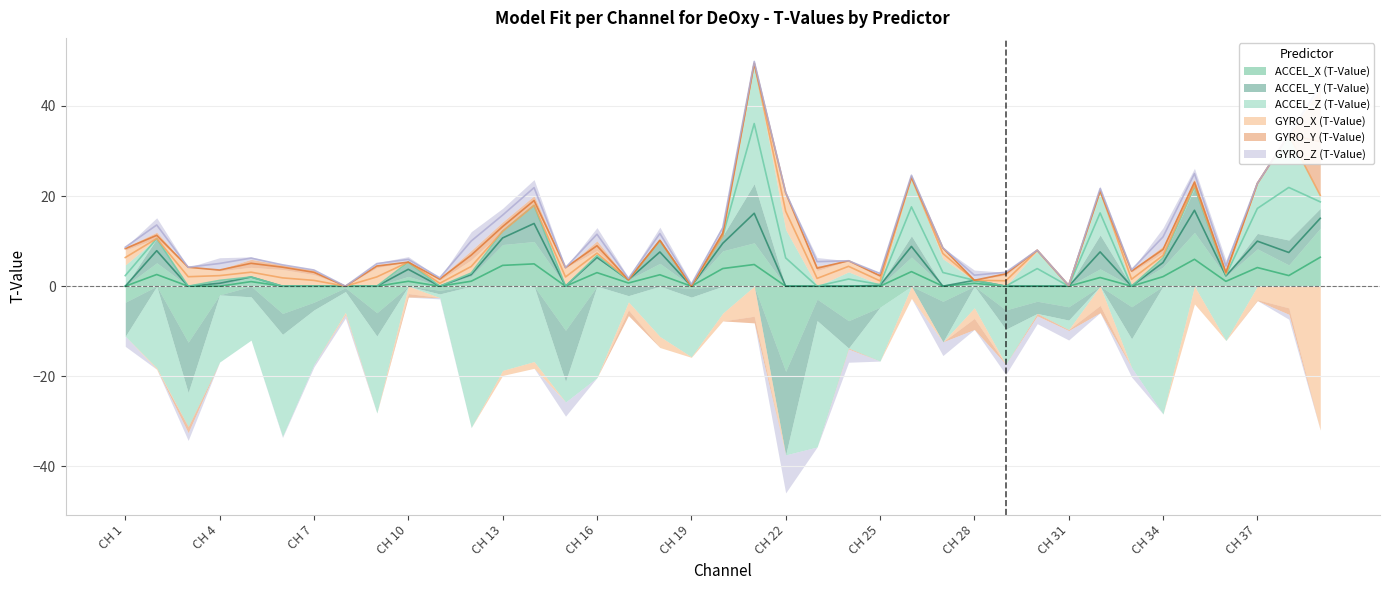

Which label corresponds to the largest value in the chart?

CH 21